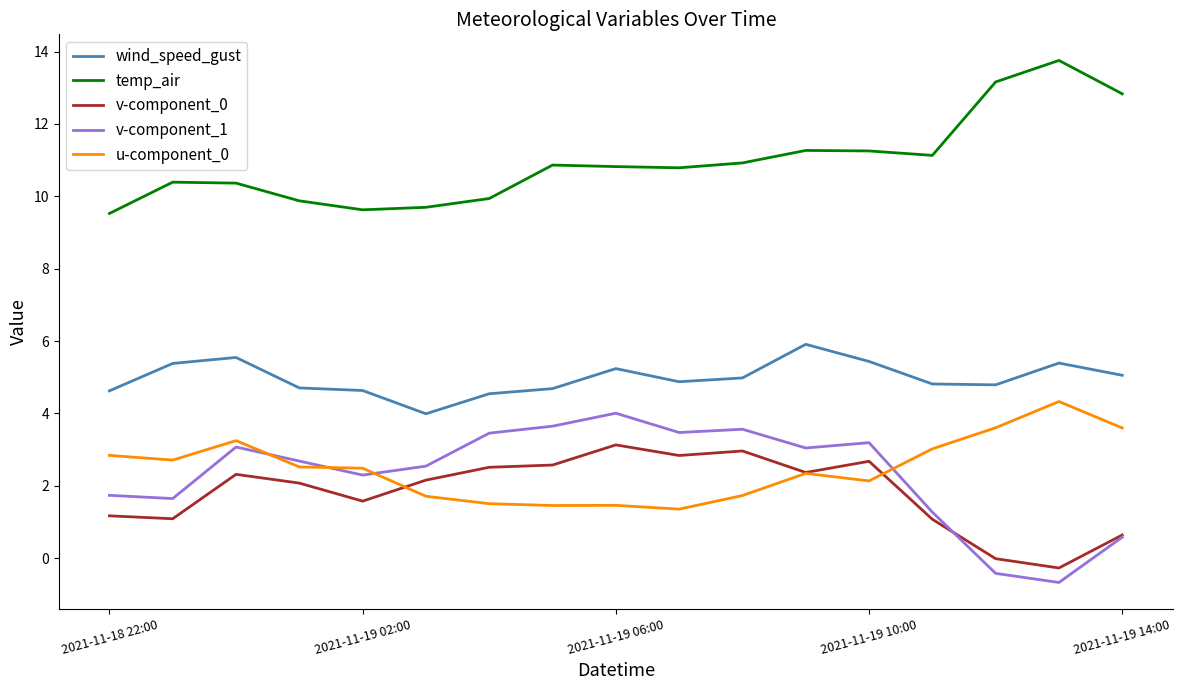

Which series has the largest total across all categories?

temp_air